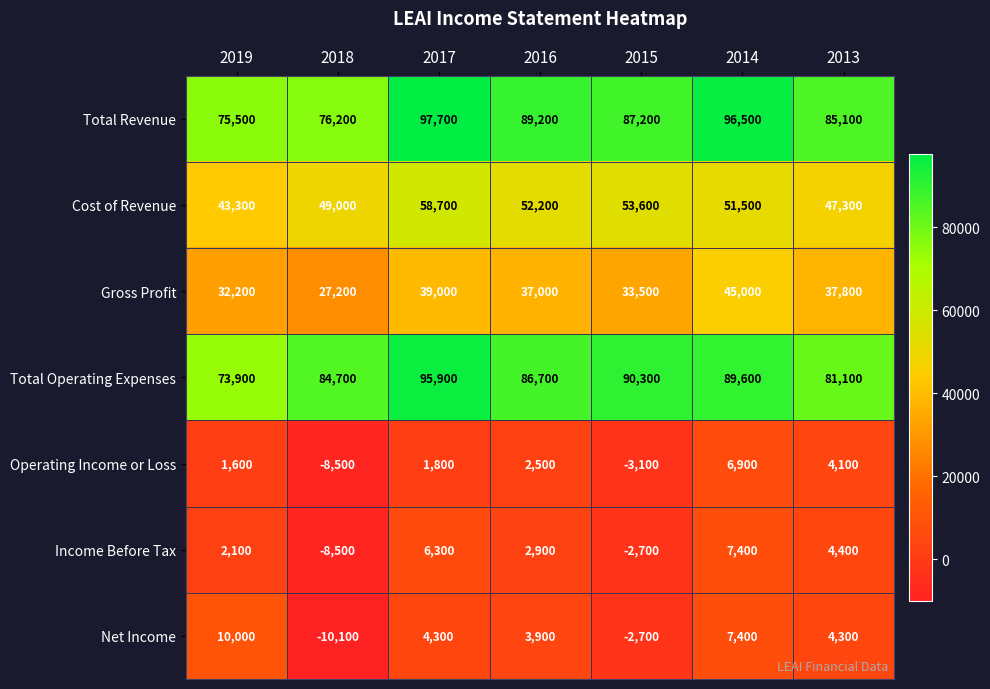

Which series has the largest total across all categories?

Total Revenue